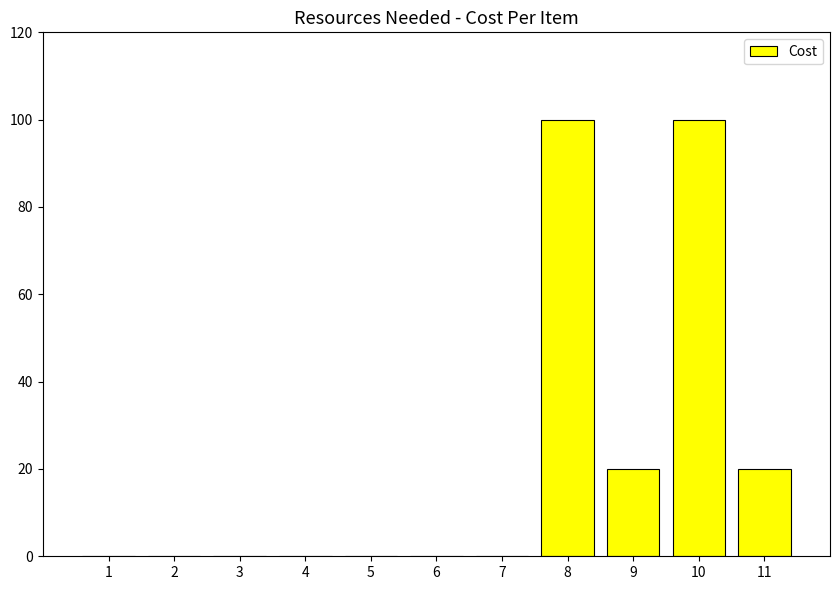

Are the bars grouped side by side (vs. stacked)?

No